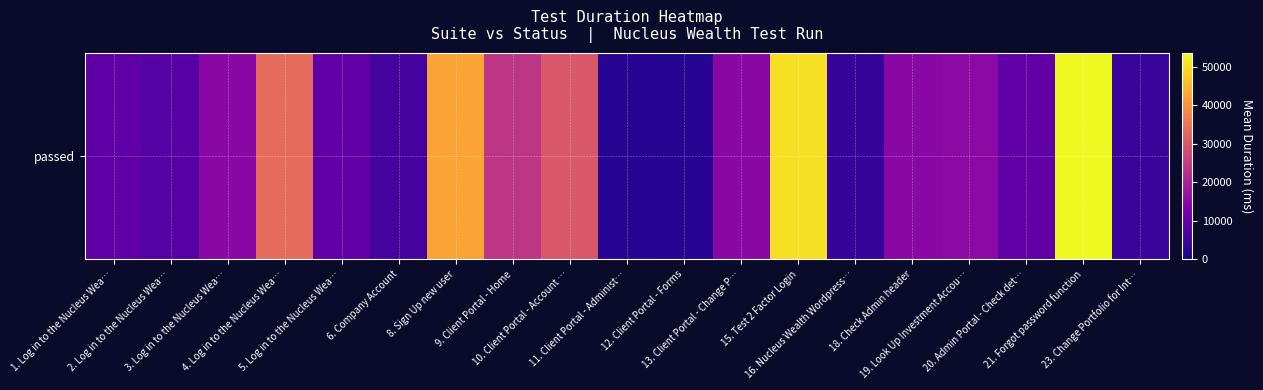

Count the number of data series in this chart.

1